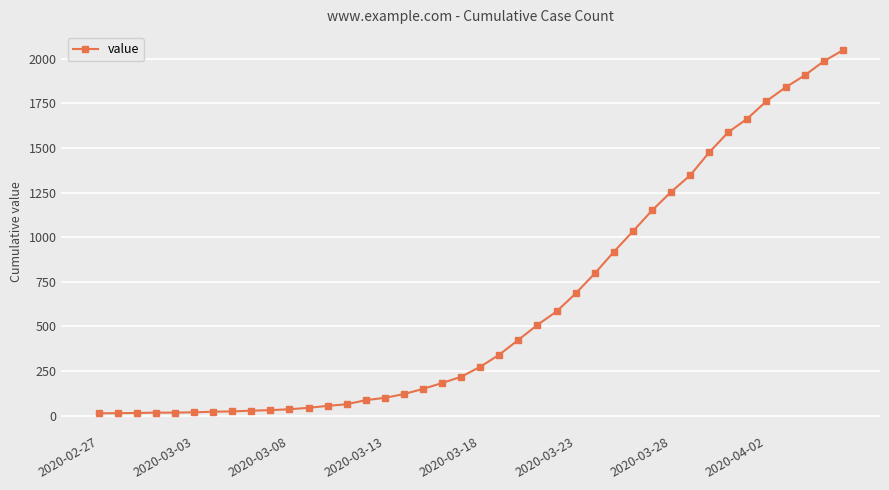

What is the maximum value shown in the chart?

2048